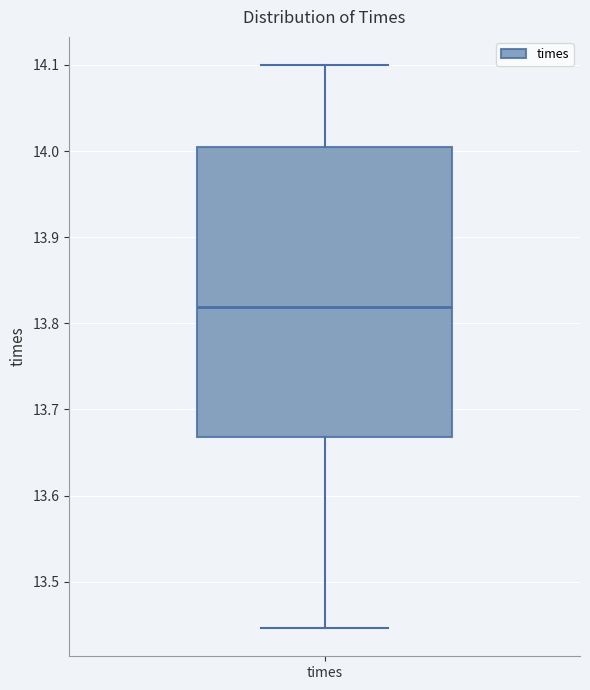

Transcribe this box plot: give where the median line is, the range the box spans, and where the two whiskers end, as read against the y-axis. The values are not printed on the chart, so give them approximately, as read against the axis.

median 13.82, box 13.67 to 14.00, whiskers 13.45 to 14.10